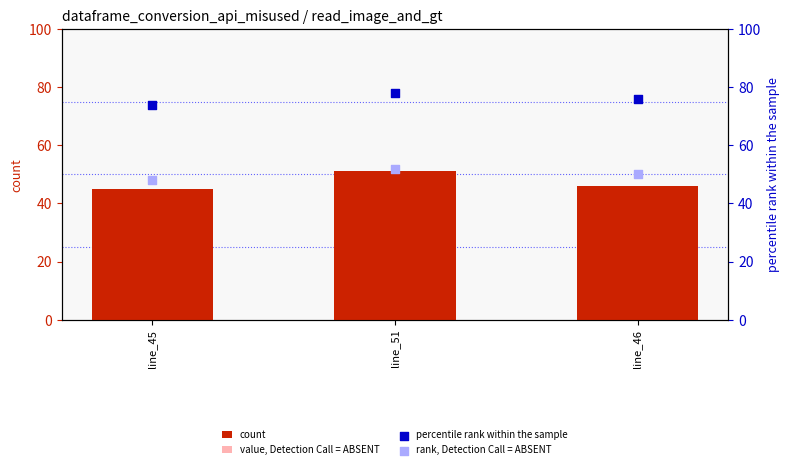

Which series has the widest spread of Y values?

count